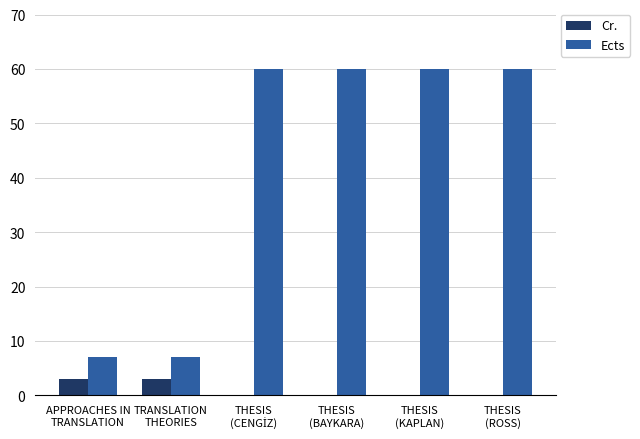

What is the spread (max minus min) of values at TRANSLATION
THEORIES?

4